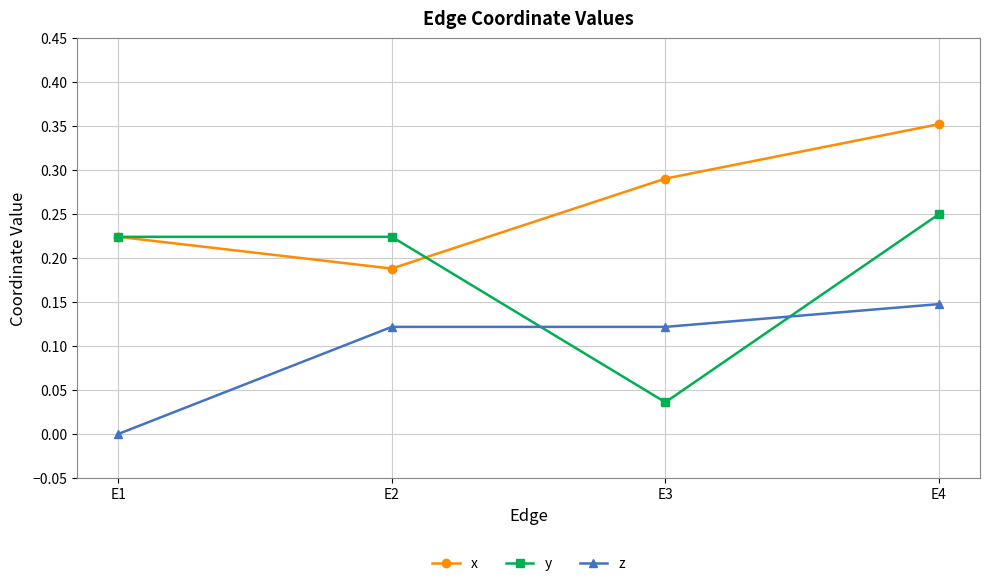

Is the value of y at E3 greater than the value of x at E1?

No